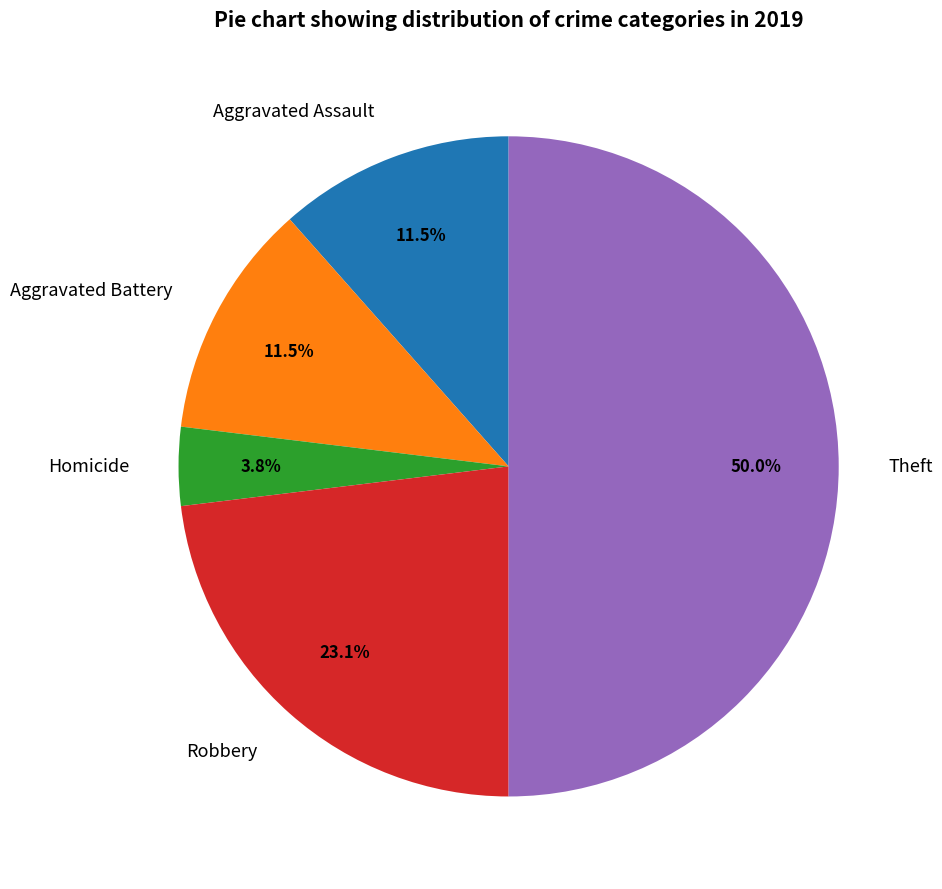

Which has a higher value, Aggravated Battery or Homicide?

Aggravated Battery